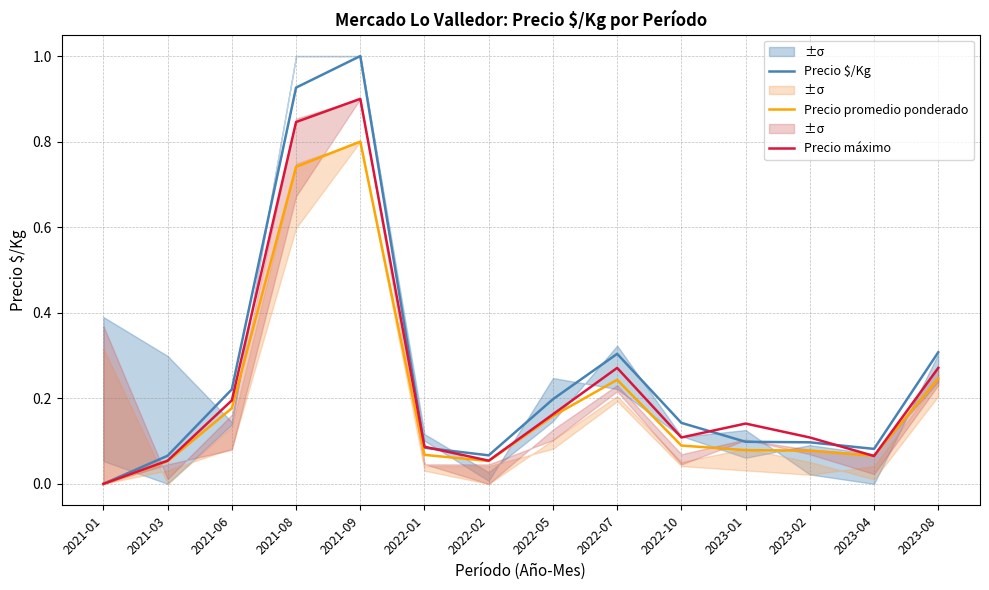

How many lines are shown in the chart?

3